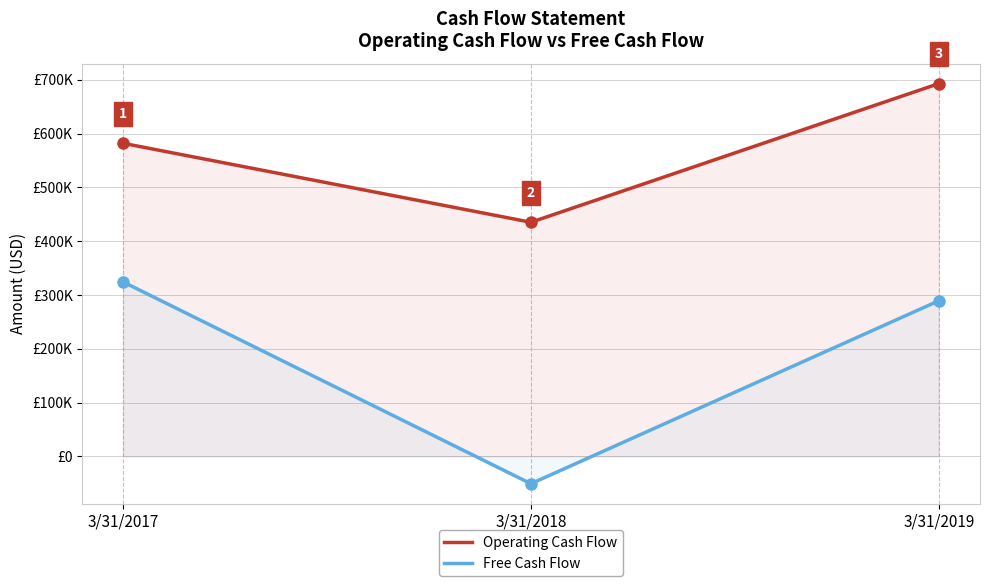

Which has a higher value, 3/31/2017 or 3/31/2019?

3/31/2019